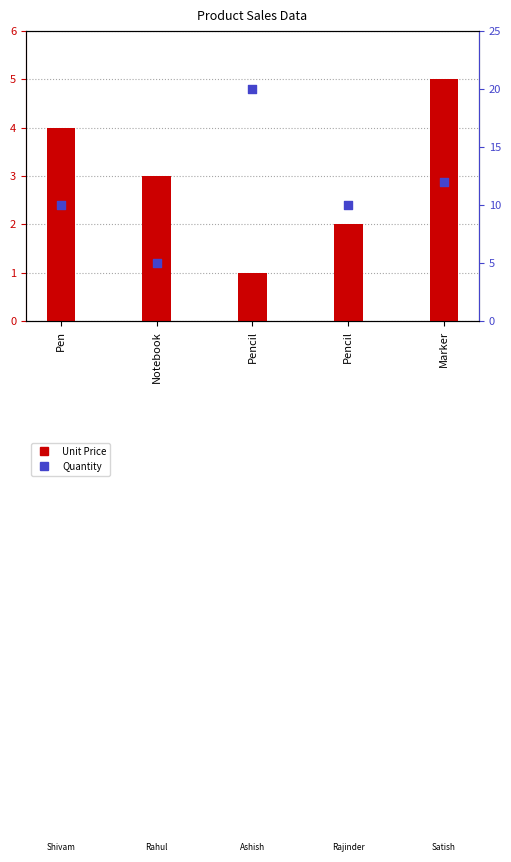

Is the value of Quantity at Pencil greater than the value of Unit Price at Pencil?

Yes